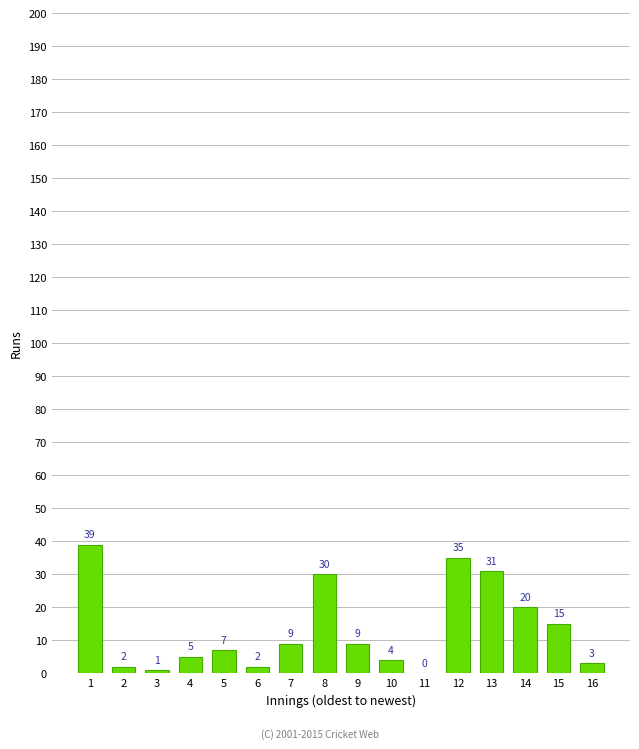

What is the sum of the values at 11 and 1?

39